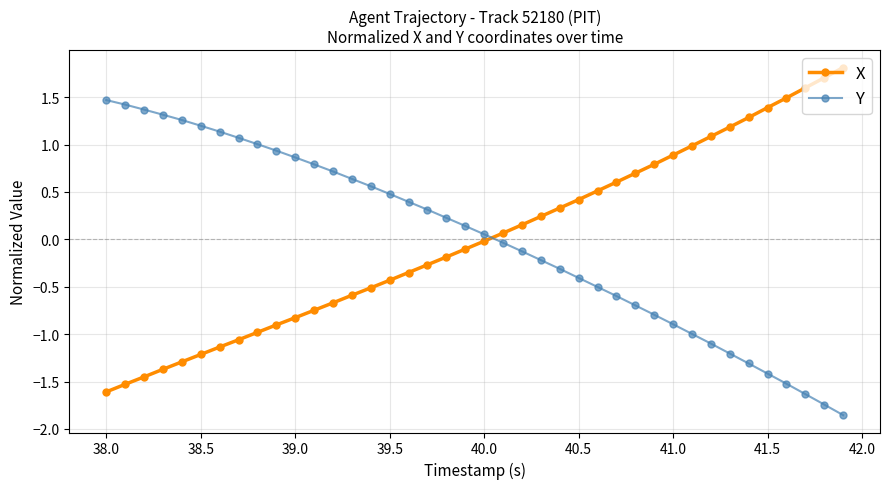

What is the difference between the maximum and minimum values in the X series?

3.4